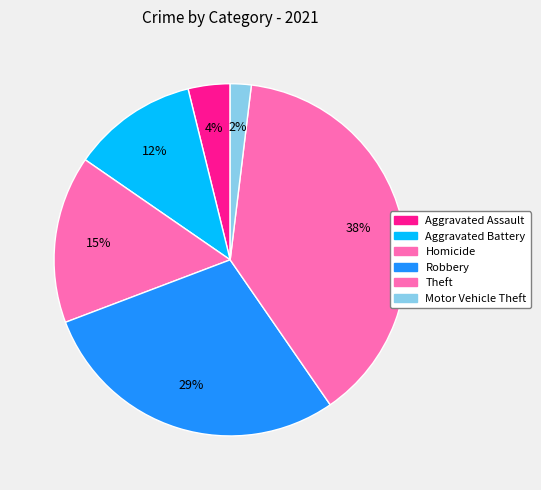

Is there any slice that represents more than half of the pie?

No